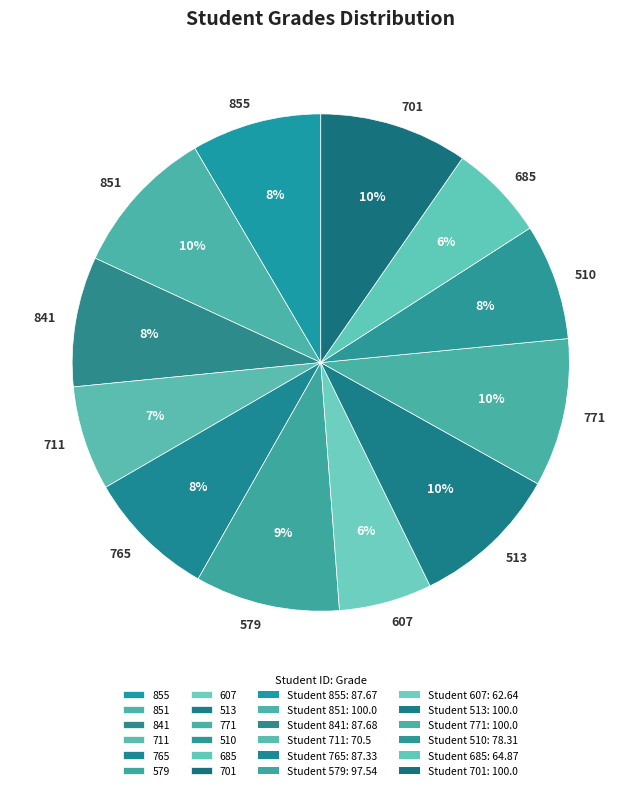

Which has a higher value, 685 or 765?

765